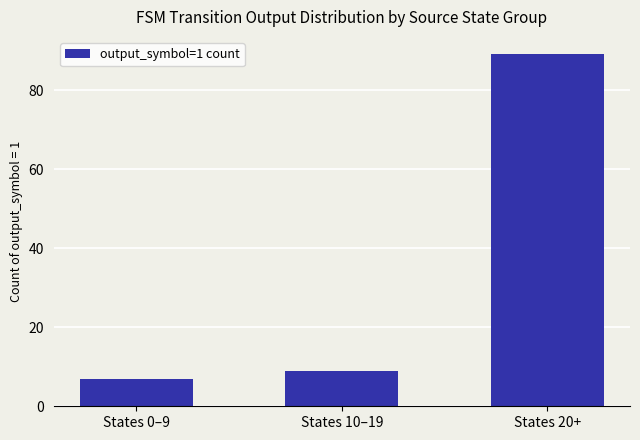

Between States 20+ and States 10–19, which is larger?

States 20+